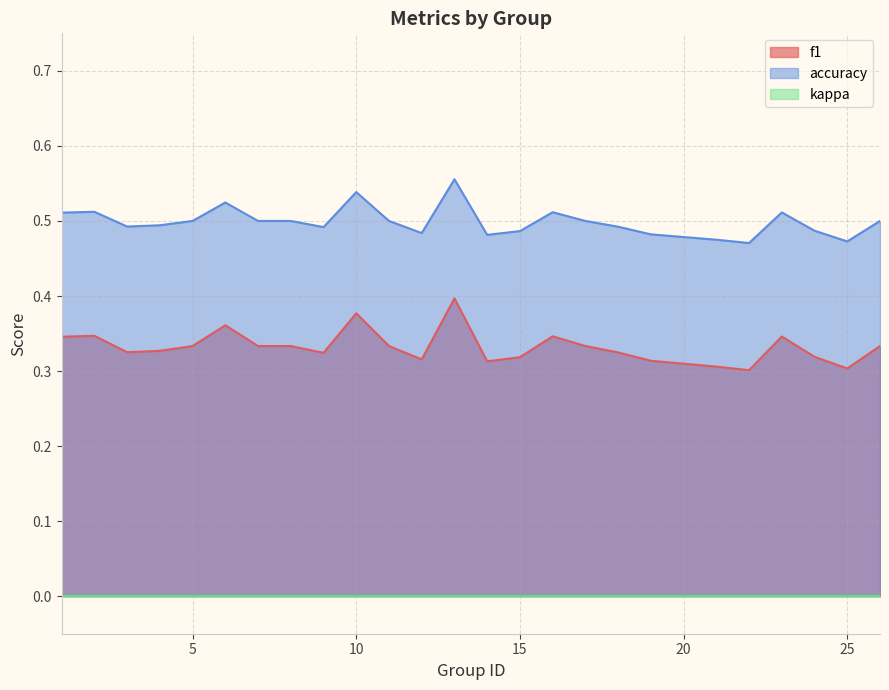

True or false: f1 and accuracy cross at least once.

False